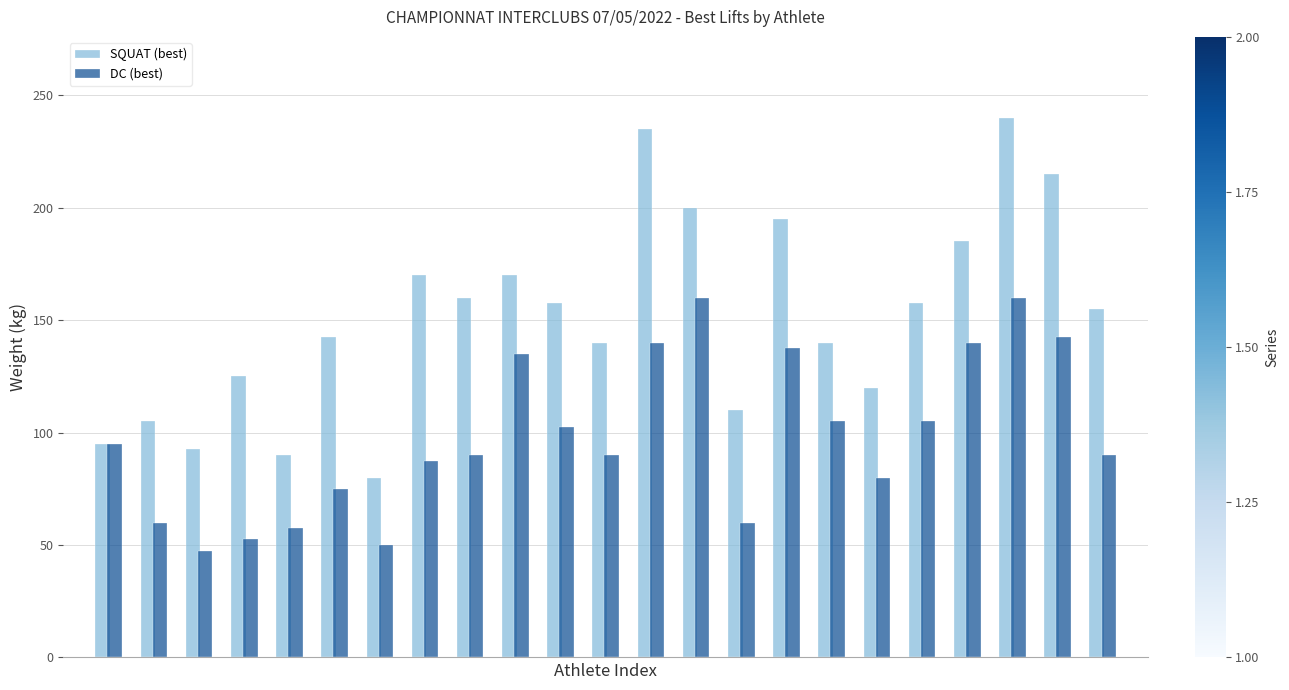

Rank the series by their average value, from lowest to highest.

DC (best), SQUAT (best)